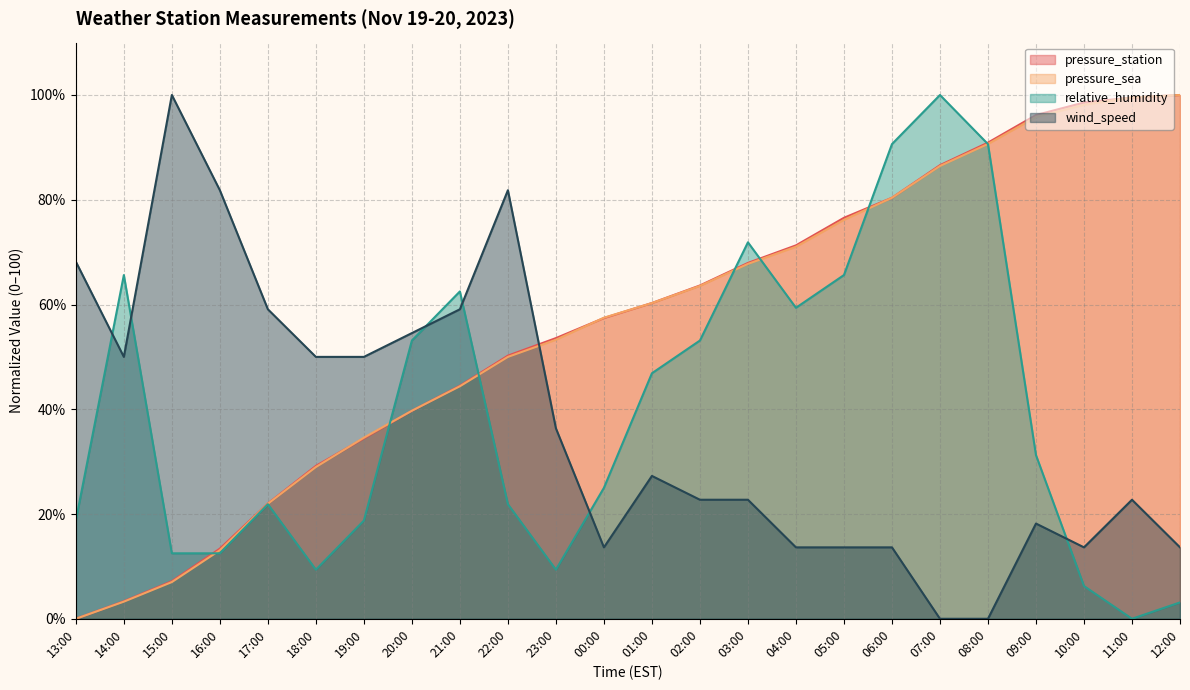

Between 01:00 and 12:00, which series saw the biggest shift?

relative_humidity